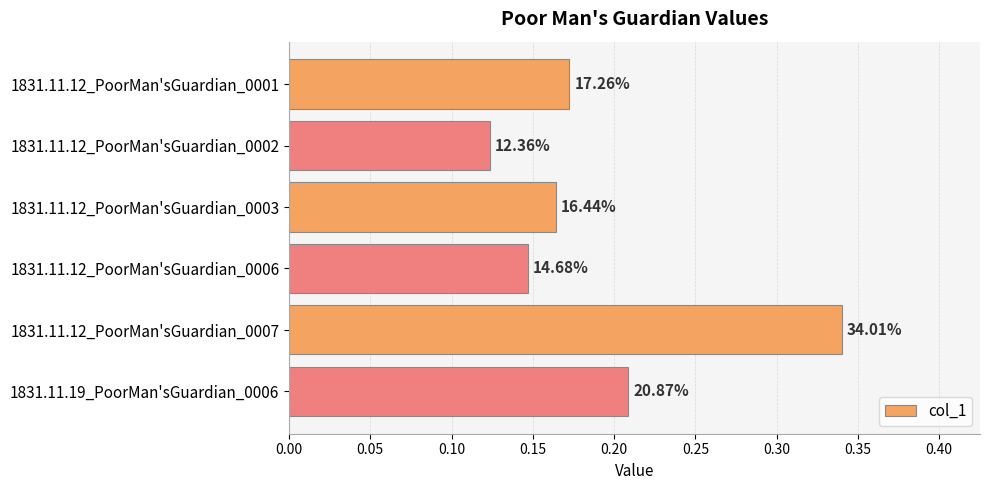

Are the bars horizontal?

Yes